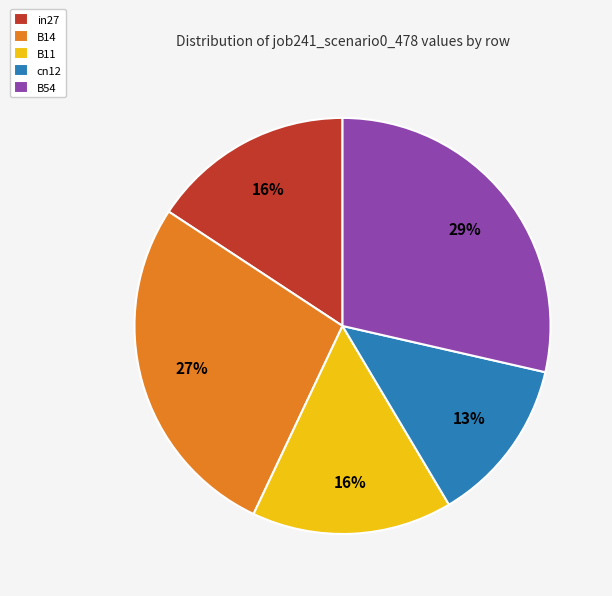

Which has a higher value, B54 or cn12?

B54